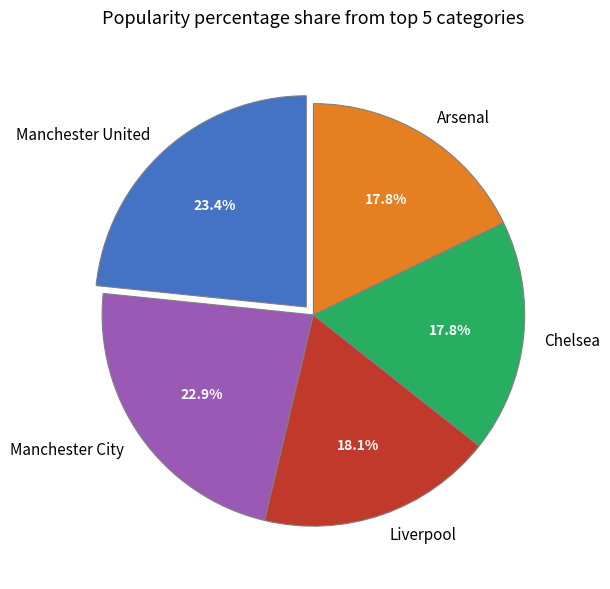

The Liverpool slice represents 31% of the pie. True or false?

False